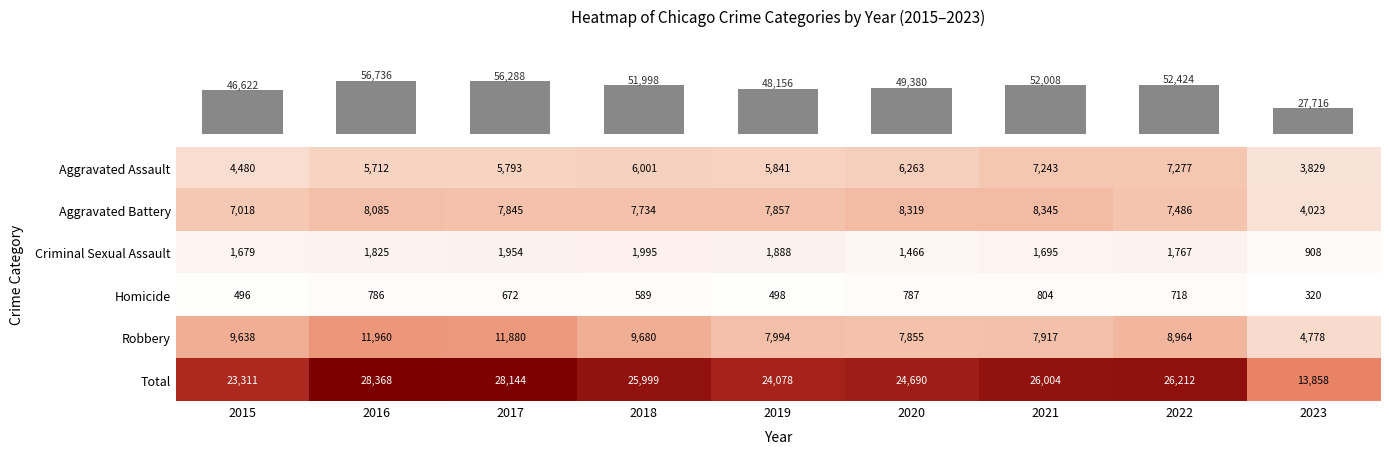

At how many categories does at least one series exceed 19159?

8